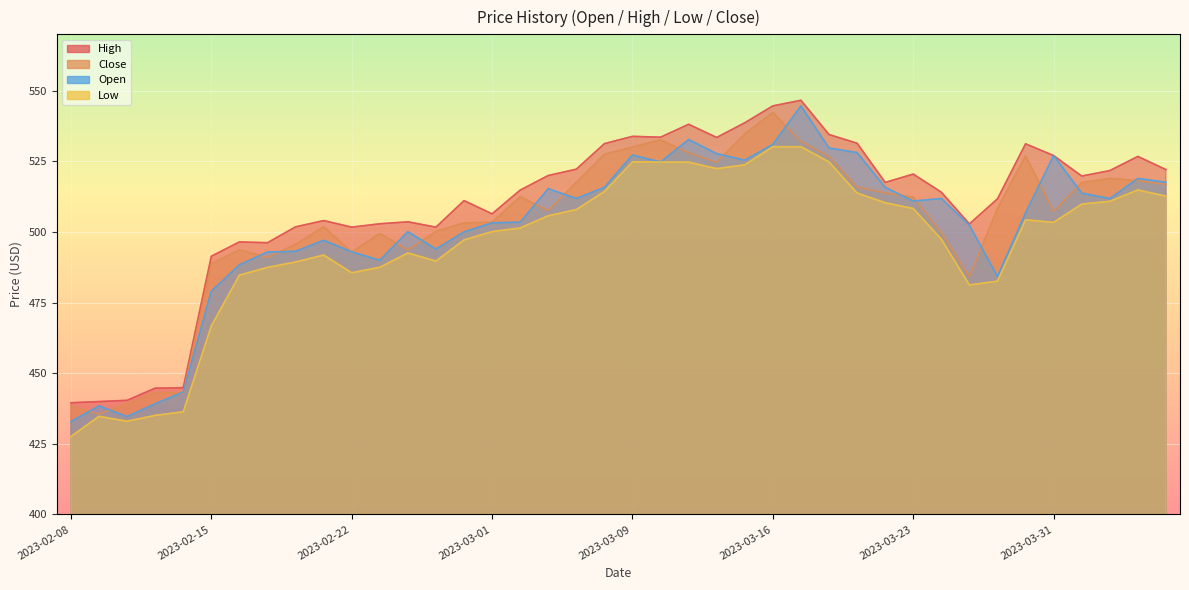

In Open, how many points are lower than both neighbors (excluding endpoints)?

9